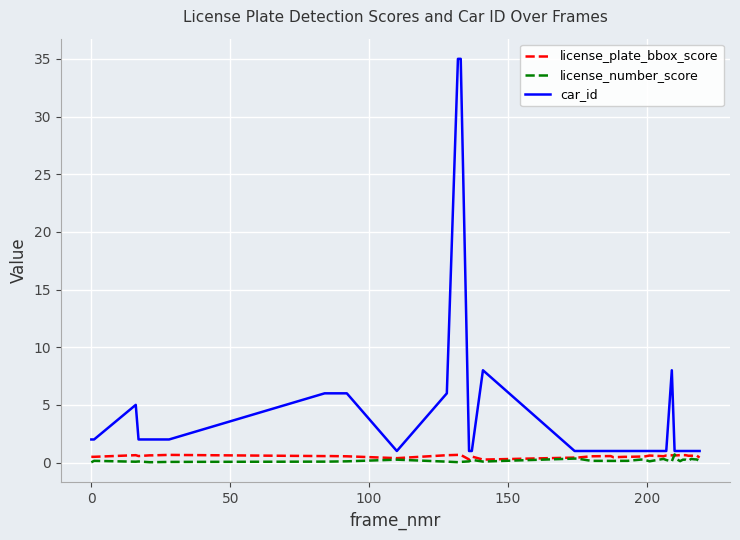

Which series has the widest spread of values?

car_id